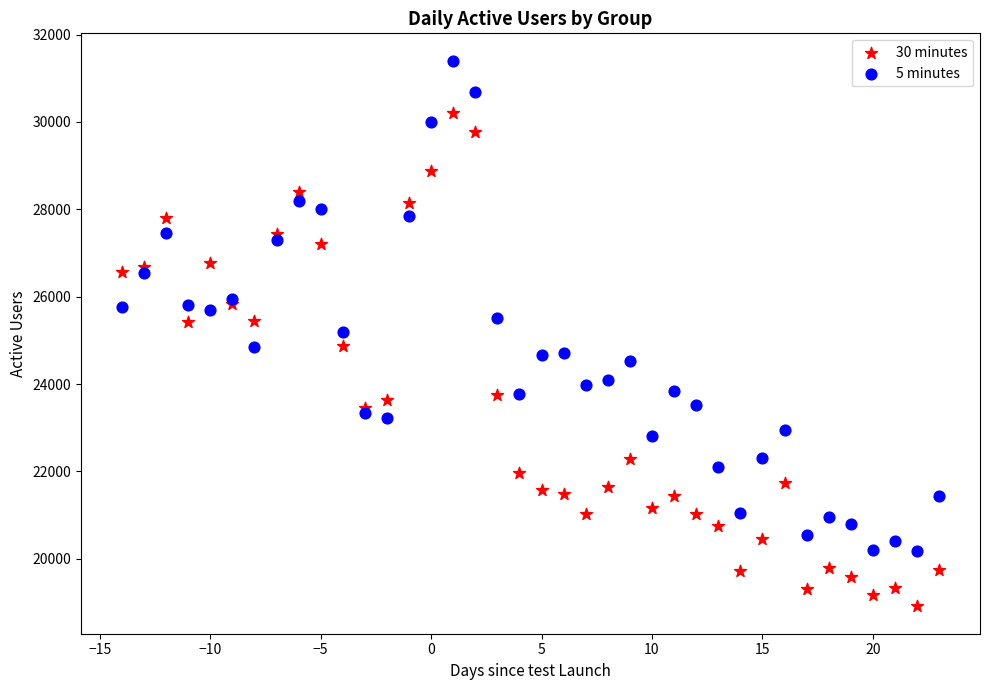

What is the X range (max minus min) for the scatter plot?

37